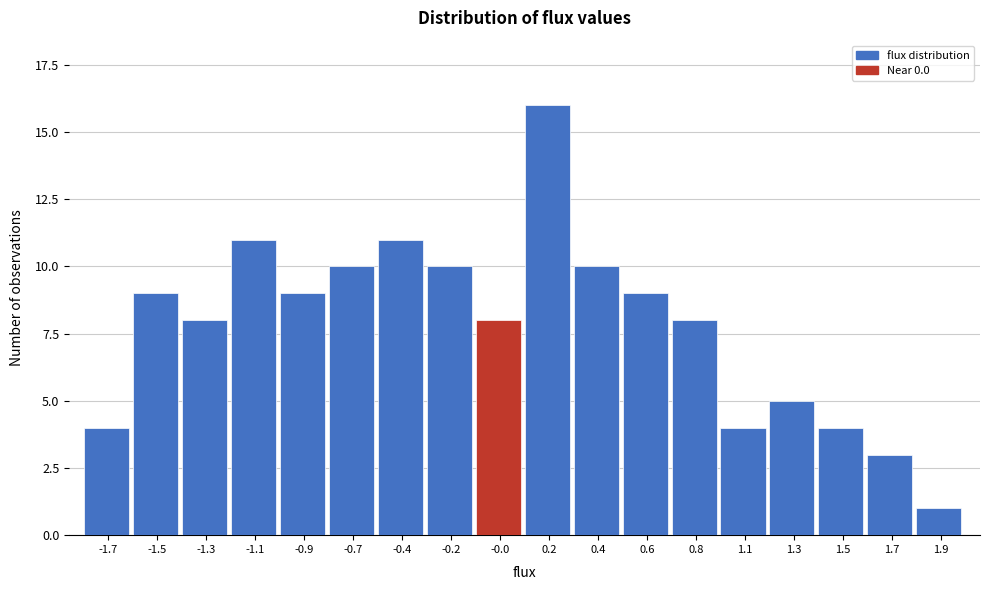

Reading left to right, transcribe all the data shown in this chart.

4	9	8	11	9	10	11	10	8	16	10	9	8	4	5	4	3	1